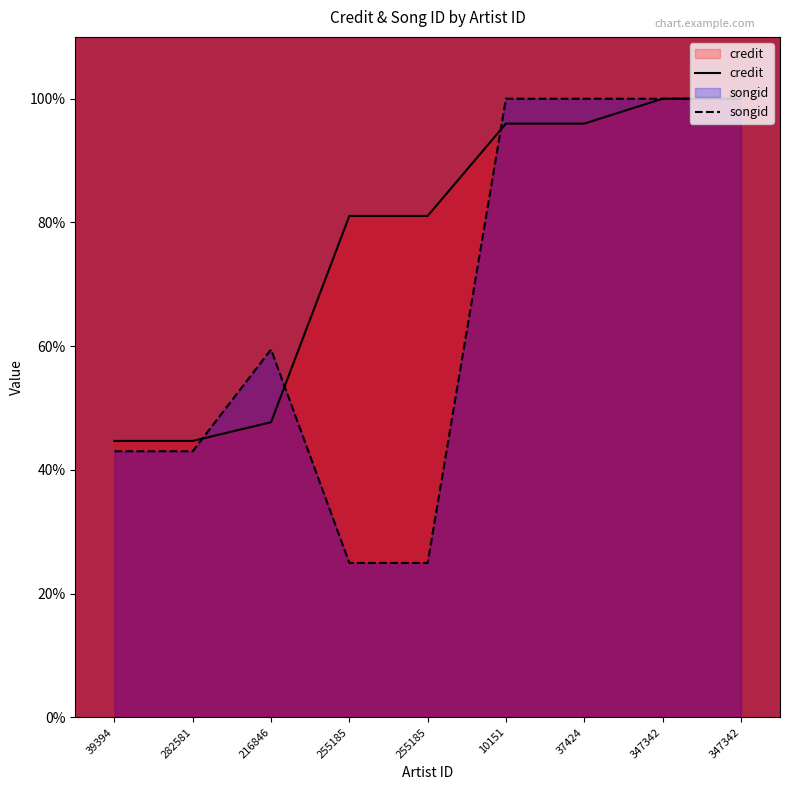

True or false: songid and credit intersect in this chart.

True